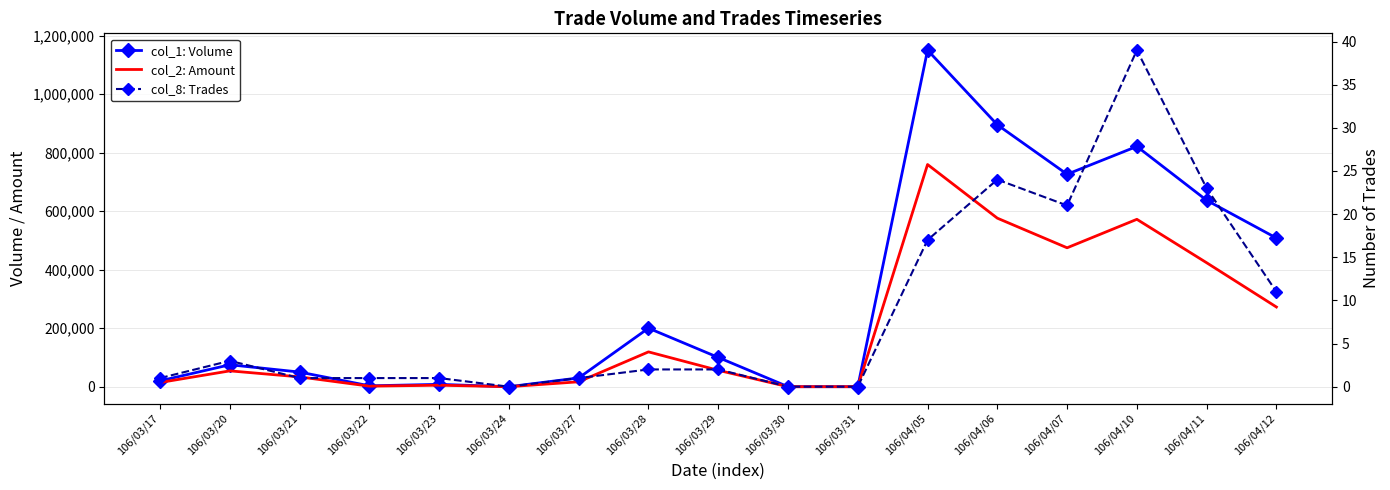

Rank the categories by col_1: Volume value from lowest to highest.

106/03/24, 106/03/30, 106/03/31, 106/03/22, 106/03/23, 106/03/17, 106/03/27, 106/03/21, 106/03/20, 106/03/29, 106/03/28, 106/04/12, 106/04/11, 106/04/07, 106/04/10, 106/04/06, 106/04/05